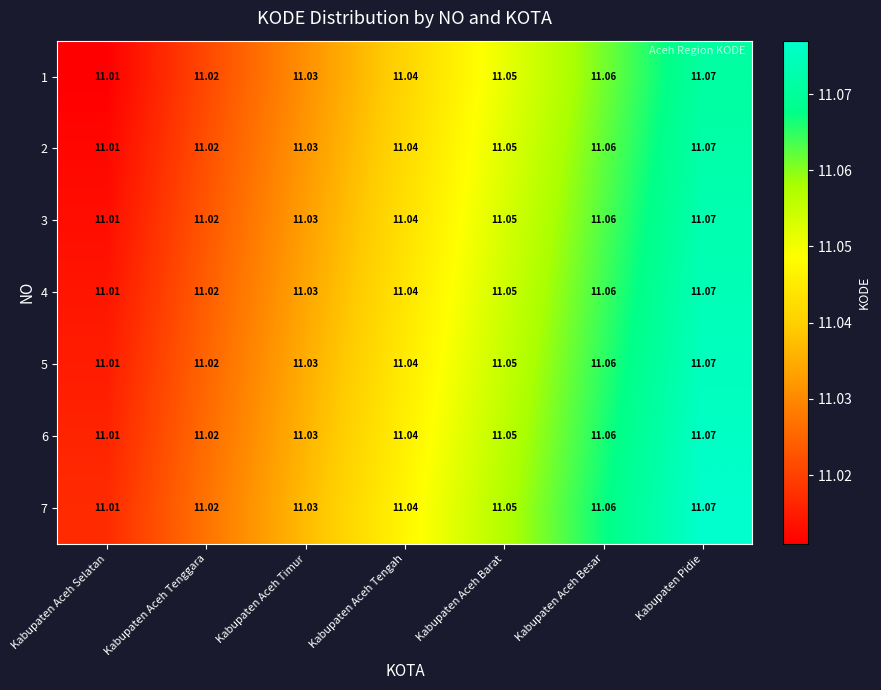

Where is 6 nearest to the value 11?

Kabupaten Aceh Selatan